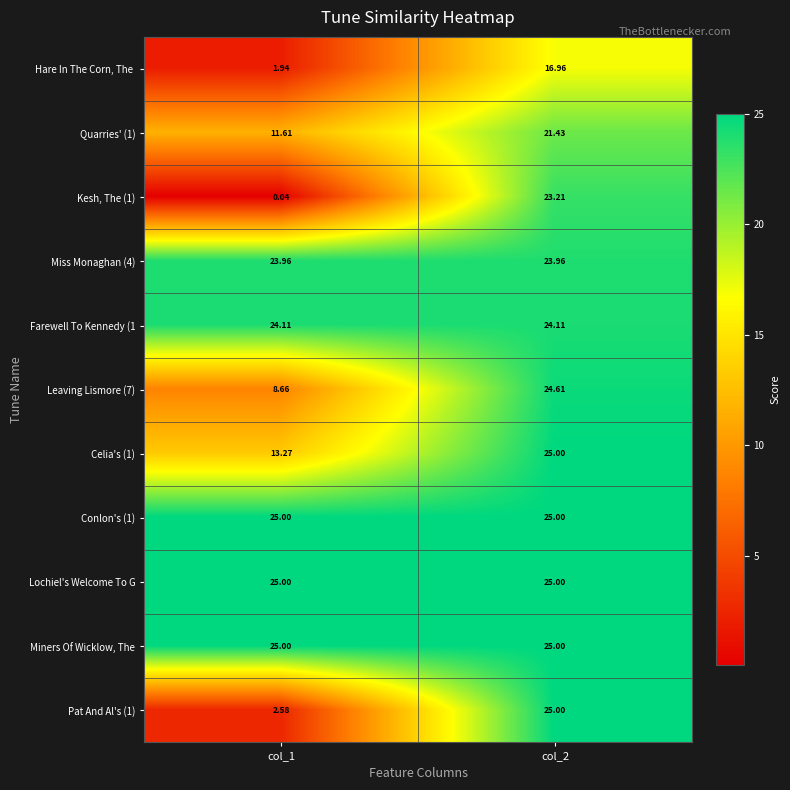

How many distinct data groups are displayed?

11